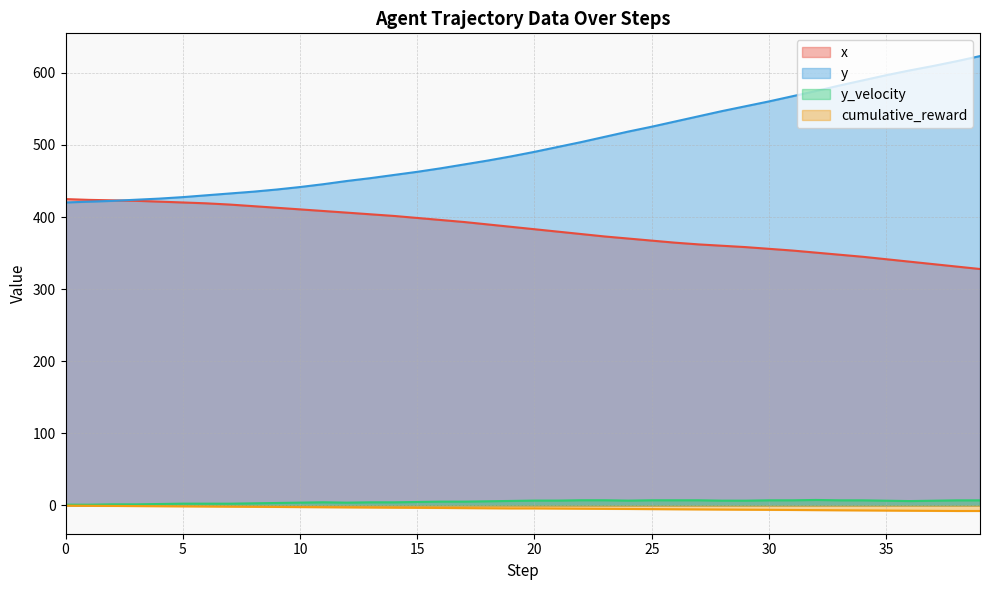

Does the chart display data point markers on the line(s)?

No